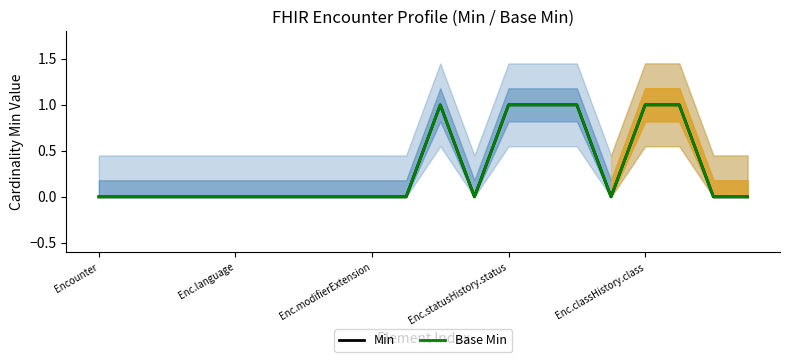

At which label is Min closest to 0?

Encounter